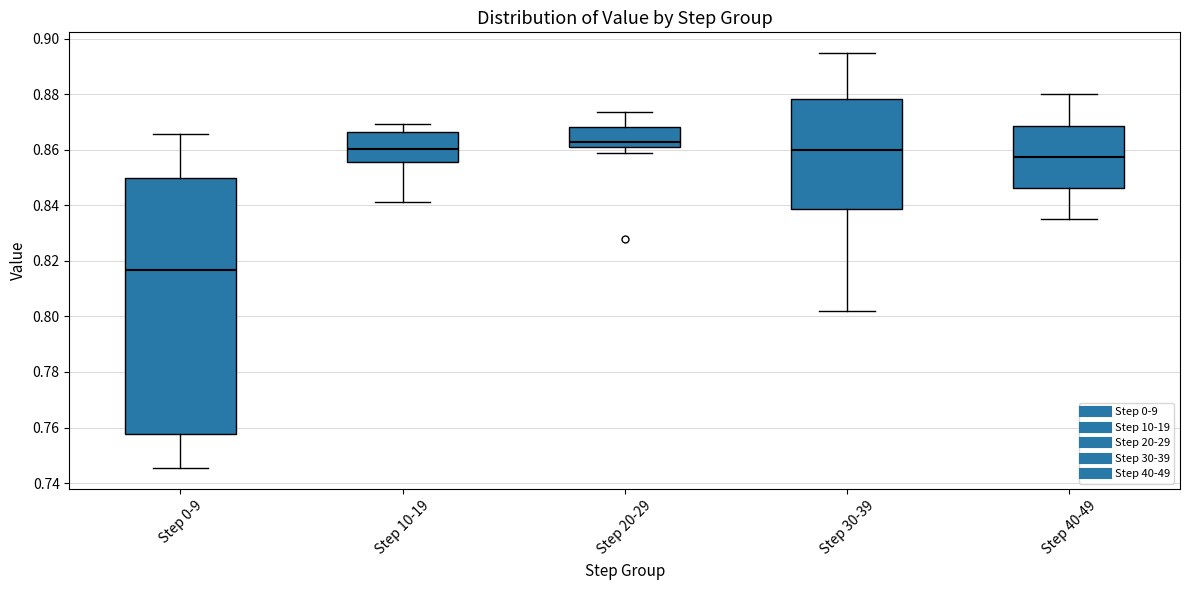

Reading left to right, transcribe this box plot: for each box, give where its median line is, the range the box spans, and where its two whiskers end, as read against the y-axis. The values are not printed on the chart, so give them approximately, as read against the axis.

Step 0-9: median 0.816, box 0.758 to 0.850, whiskers 0.746 to 0.866
Step 10-19: median 0.860, box 0.856 to 0.866, whiskers 0.842 to 0.870
Step 20-29: median 0.862 (just above the box's lower edge), box 0.862 to 0.868, whiskers 0.858 to 0.874
Step 30-39: median 0.860, box 0.838 to 0.878, whiskers 0.802 to 0.894
Step 40-49: median 0.858, box 0.846 to 0.868, whiskers 0.836 to 0.880